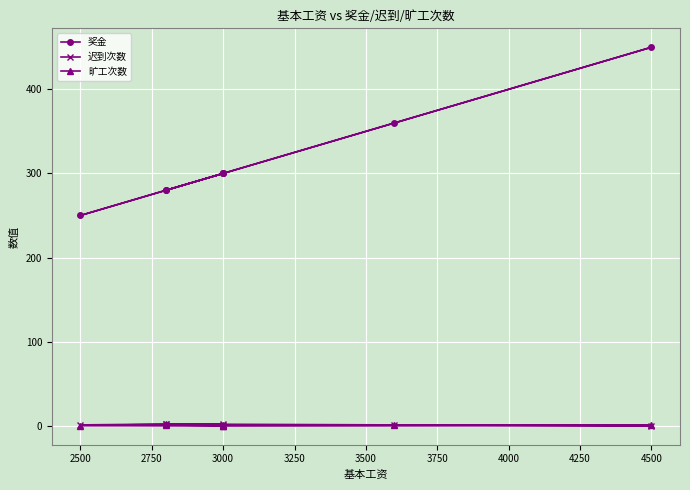

What is the greatest value displayed?

450